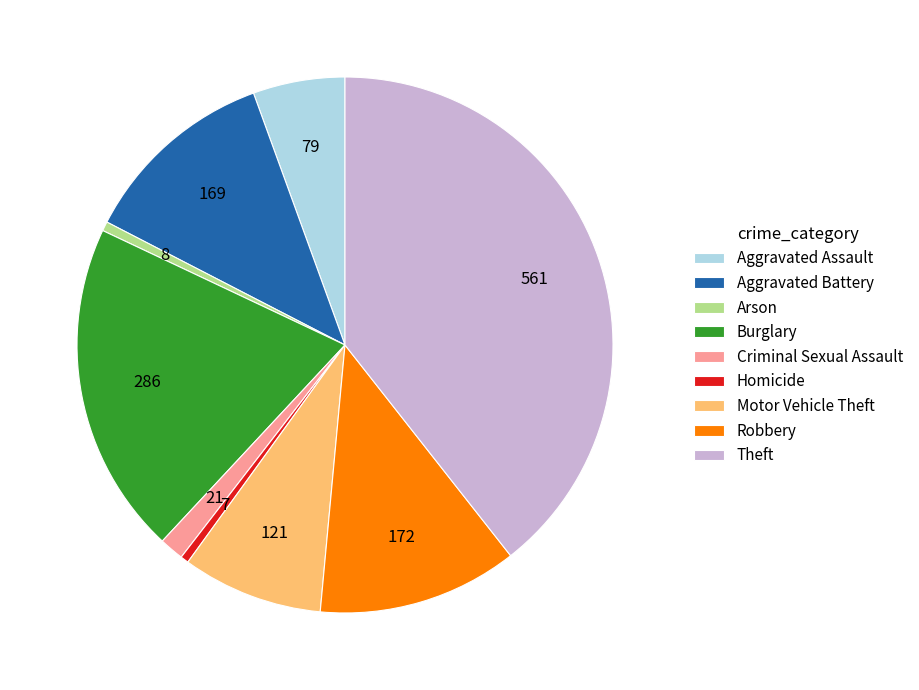

Do Homicide and Burglary together represent more than half of the pie?

No